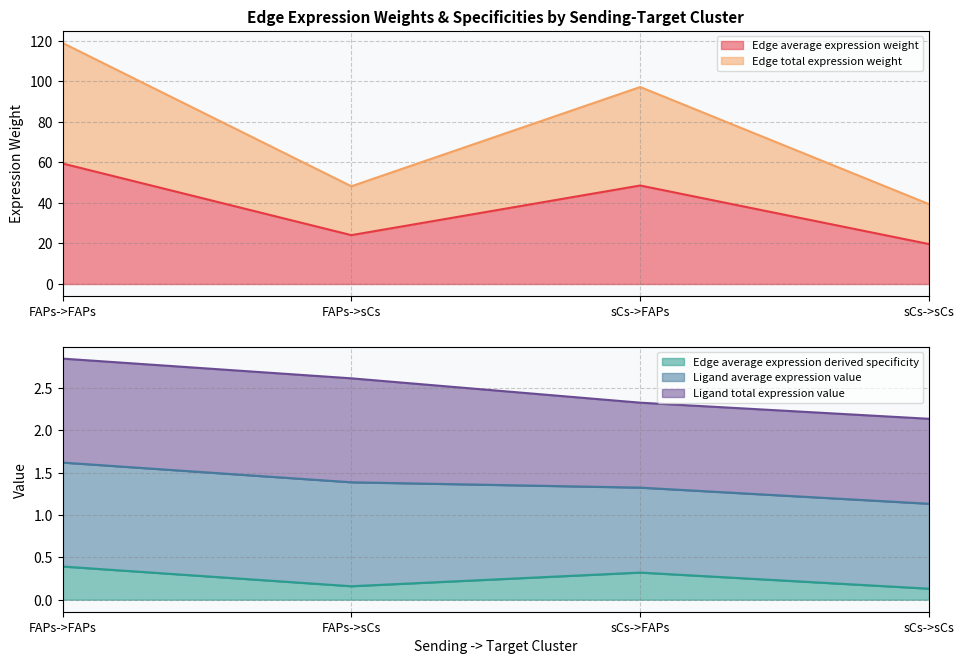

True or false: Edge total expression weight and Edge average expression weight intersect in this chart.

False